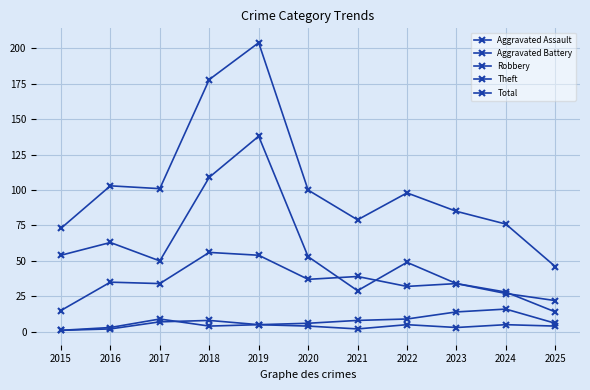

Where does the Aggravated Battery series first go above 6?

2017